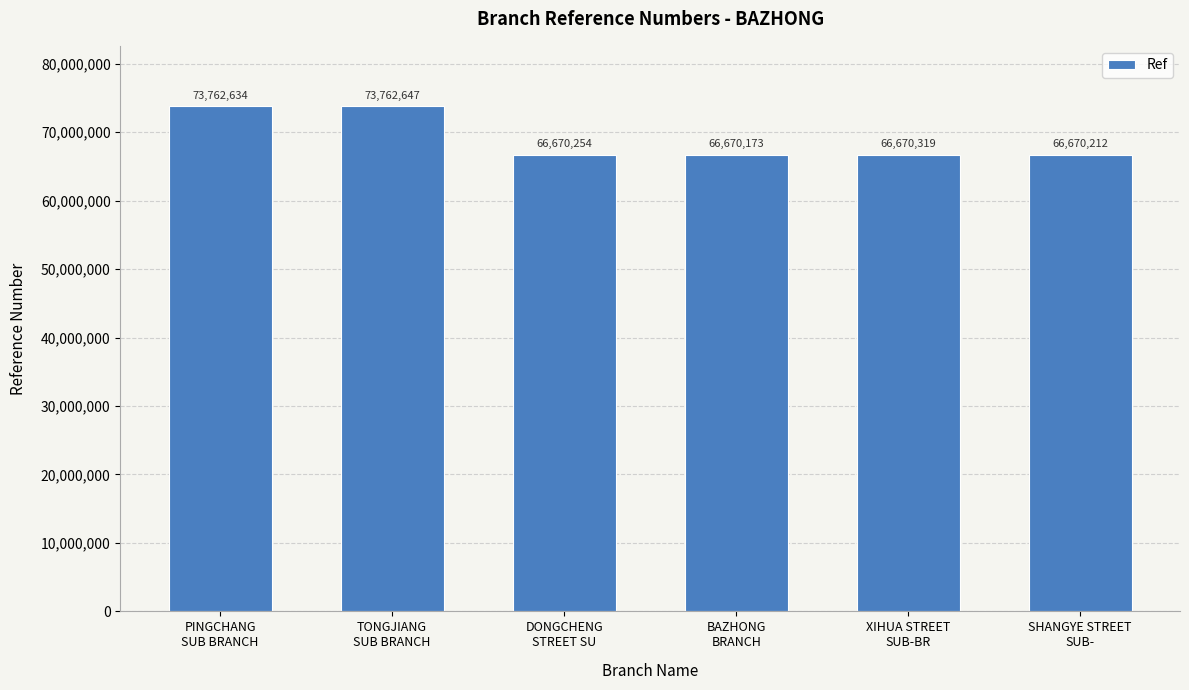

How many categories are shown in the chart?

6